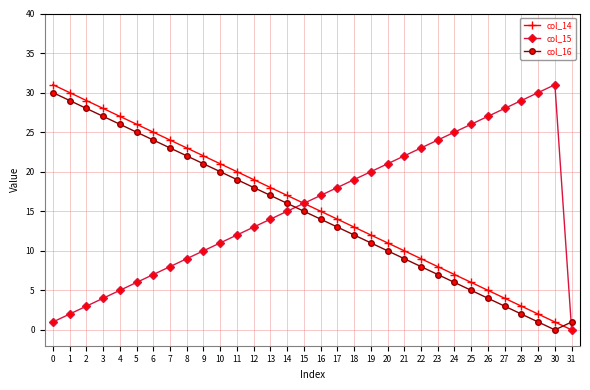

How many series are shown in this chart?

3